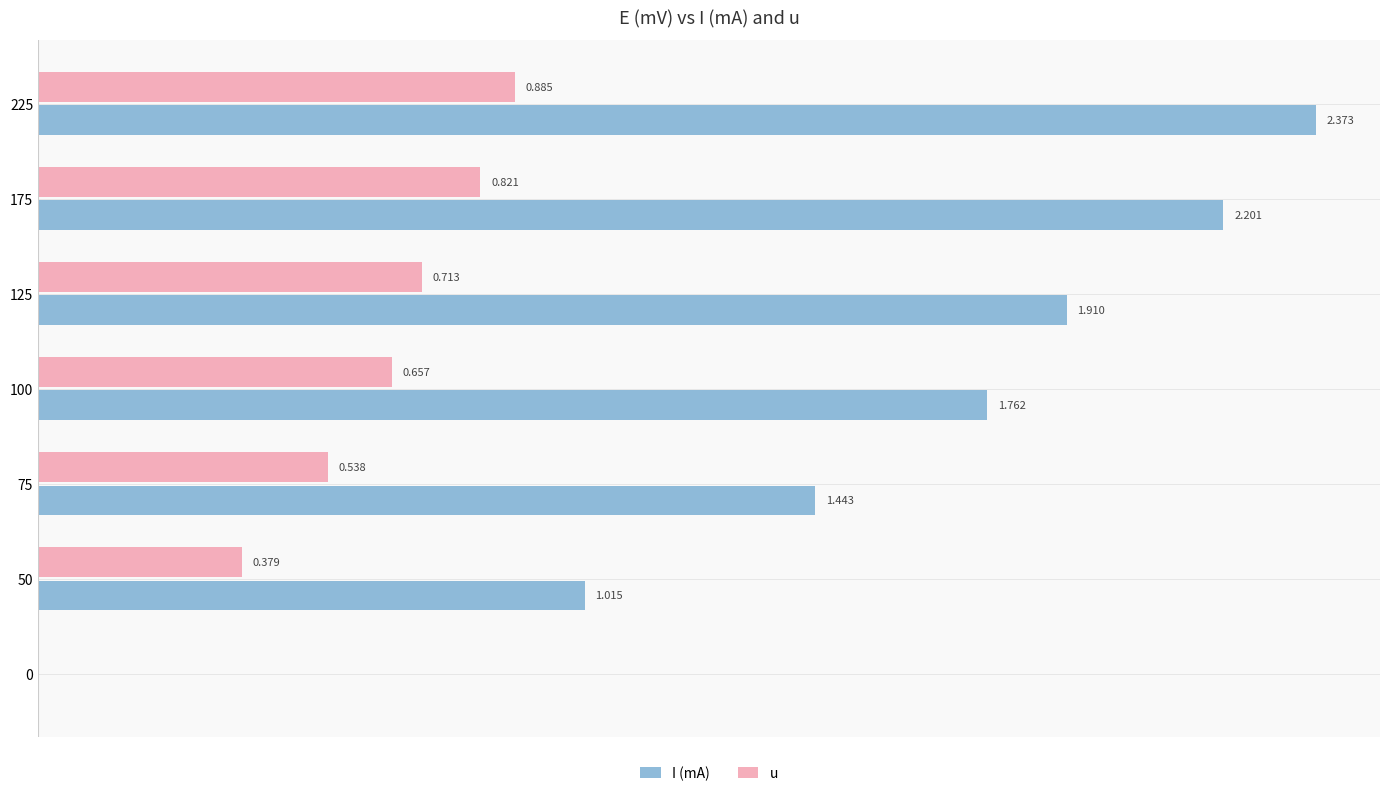

Which series has the largest total across all categories?

I (mA)